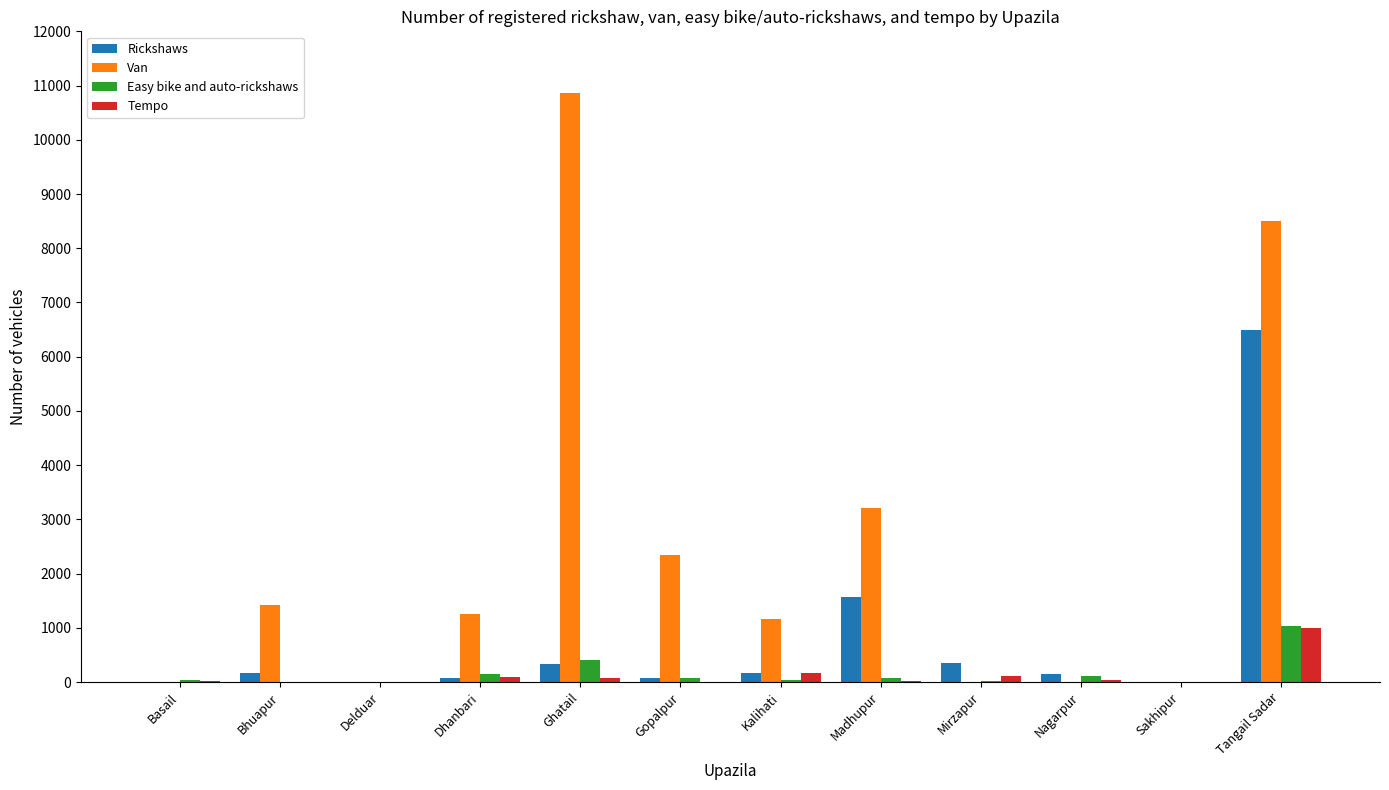

What is the greatest value displayed?

10866